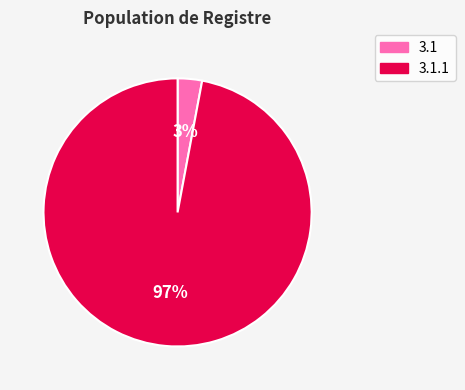

Which has a higher value, 3.1 or 3.1.1?

3.1.1